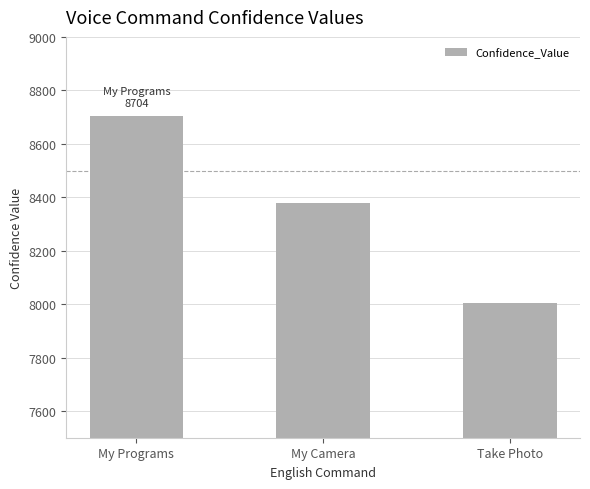

Read the value at My Camera.

8377